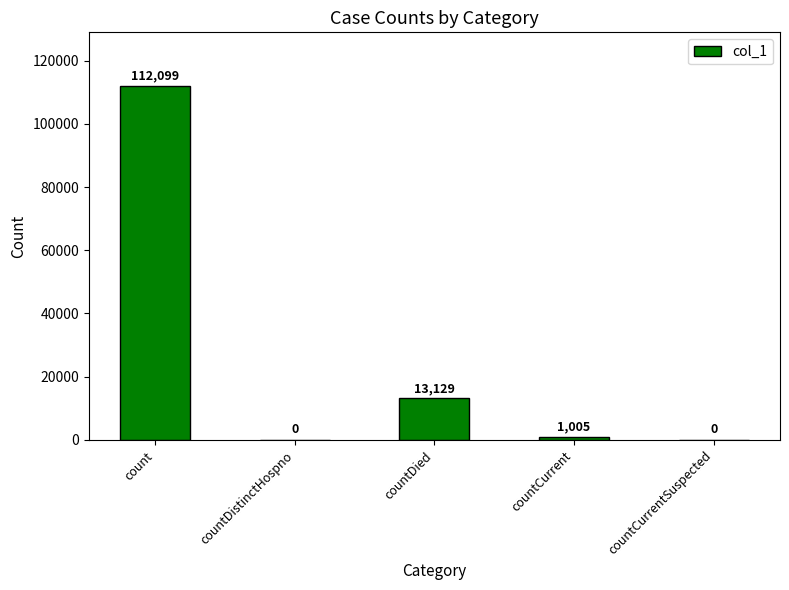

Between countDistinctHospno and count, which is larger?

count